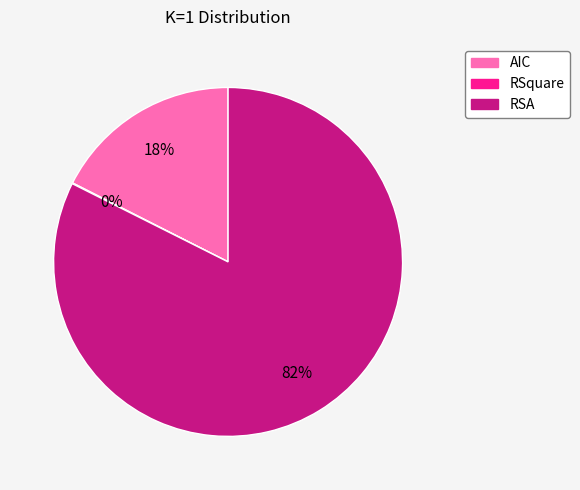

To the nearest percent, what portion does RSA represent?

82%